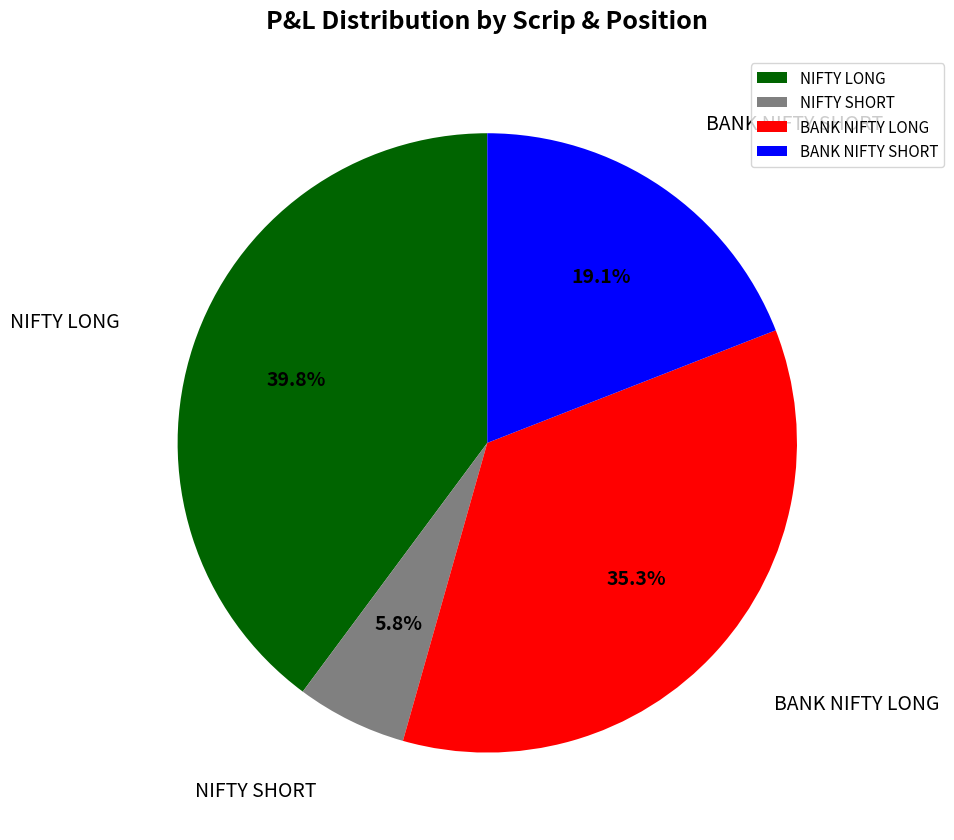

Does NIFTY SHORT represent more than half of the total?

No